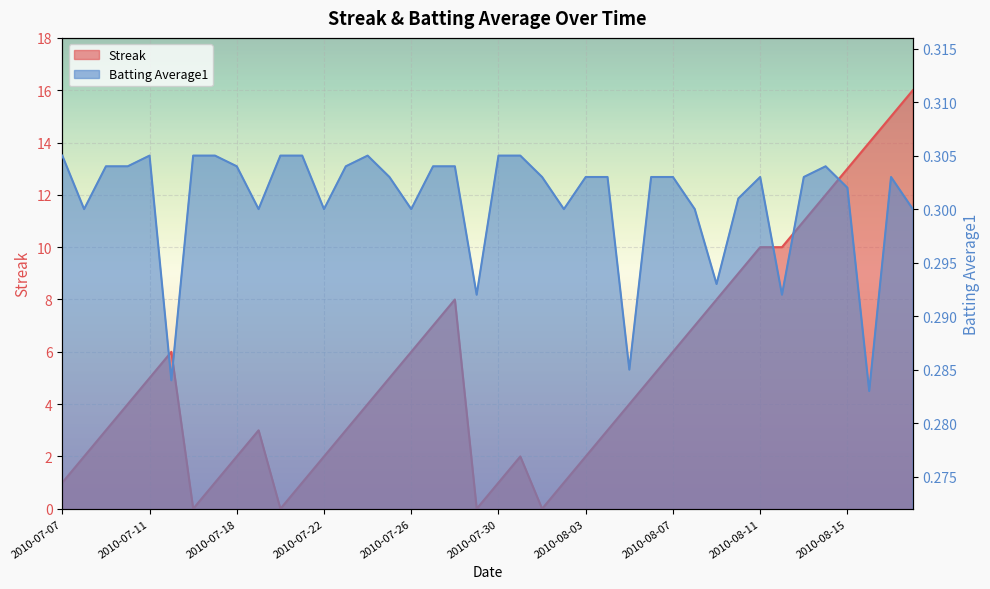

List the series in order of their overall mean, lowest first.

Batting Average1, Streak